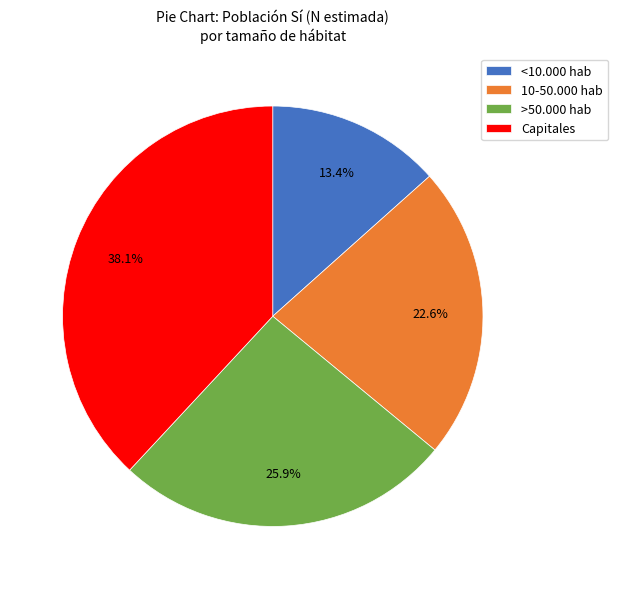

Rank the categories by value from highest to lowest.

Capitales, >50.000 hab, 10-50.000 hab, <10.000 hab